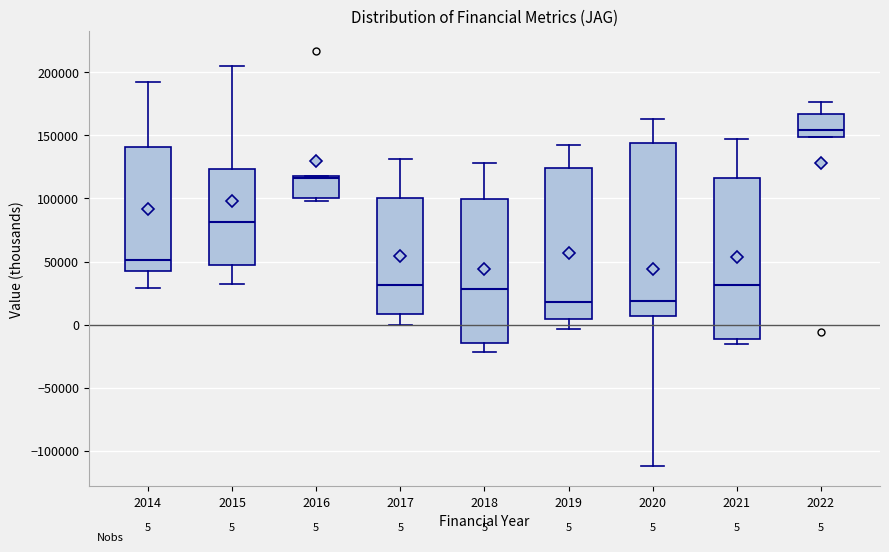

Which box is the tallest, from its lower edge to its upper edge?

2020